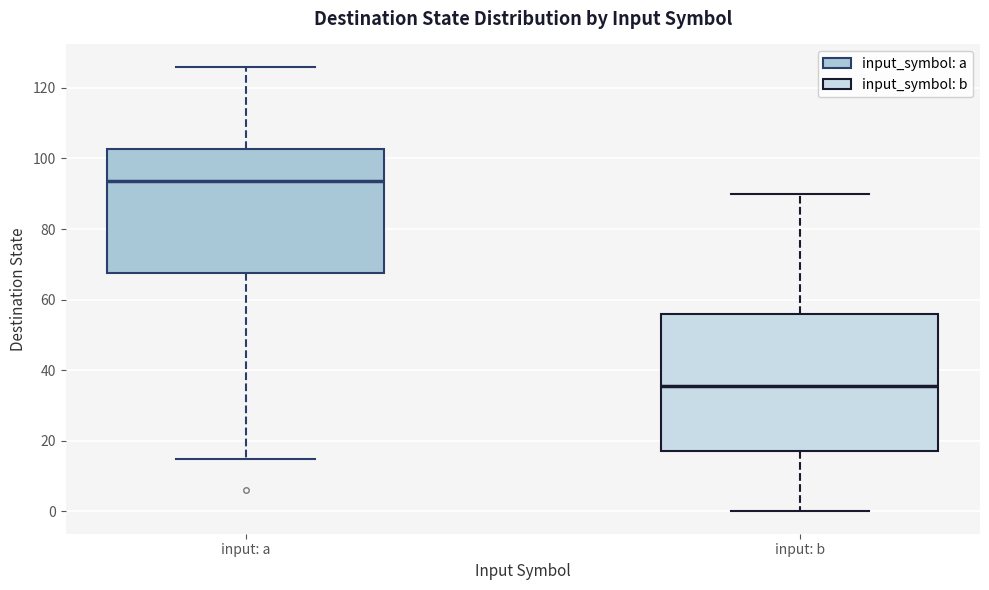

Which box is the tallest, from its lower edge to its upper edge?

input: b